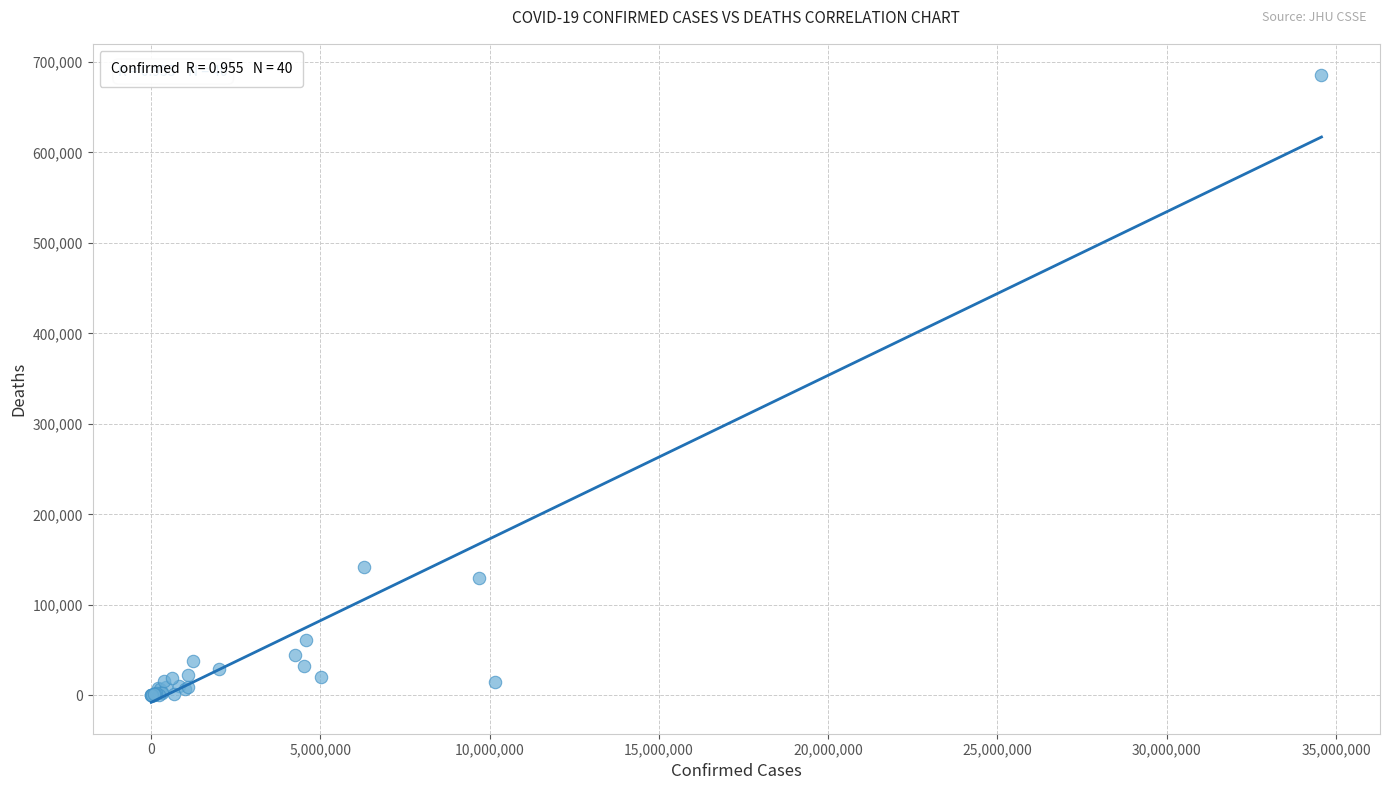

What Y value in the scatter plot is closest to 342612?

141746